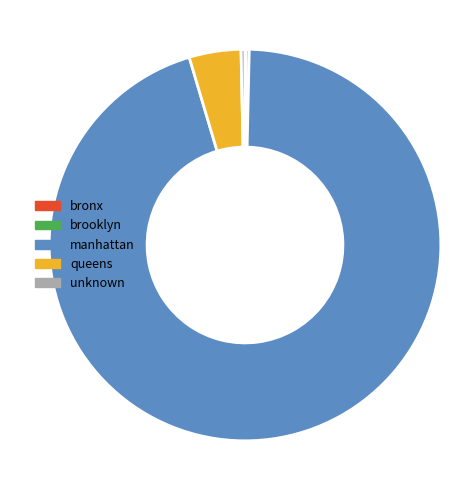

Is it true that unknown is 0% of the pie?

True